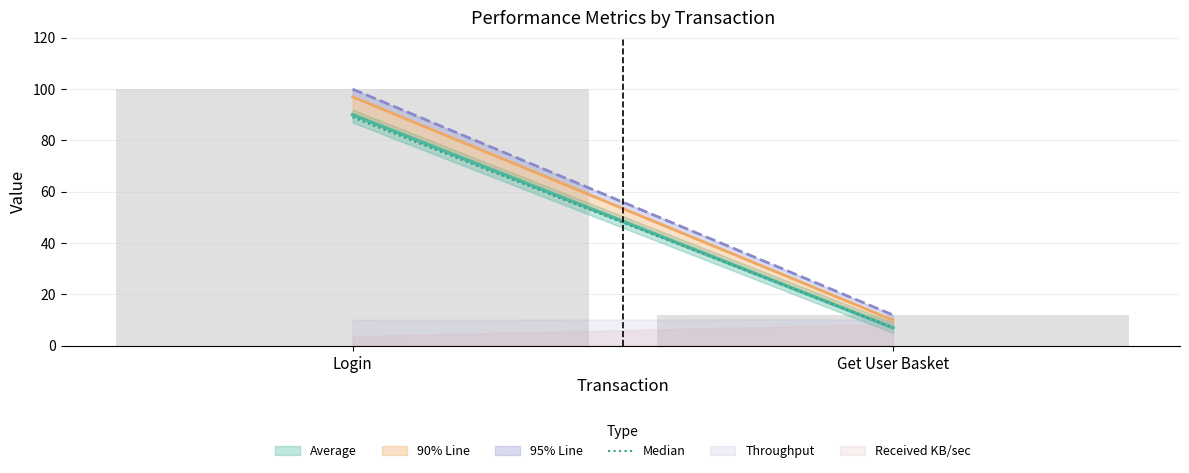

Between Login and Get User Basket, which is larger?

Login